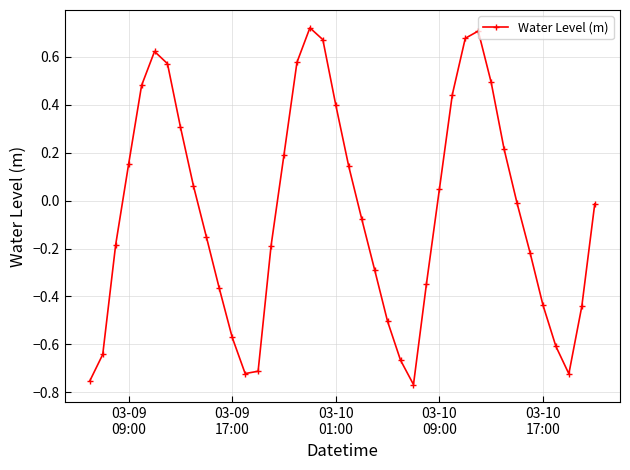

What is the value of the 24th point from the left?

-0.5